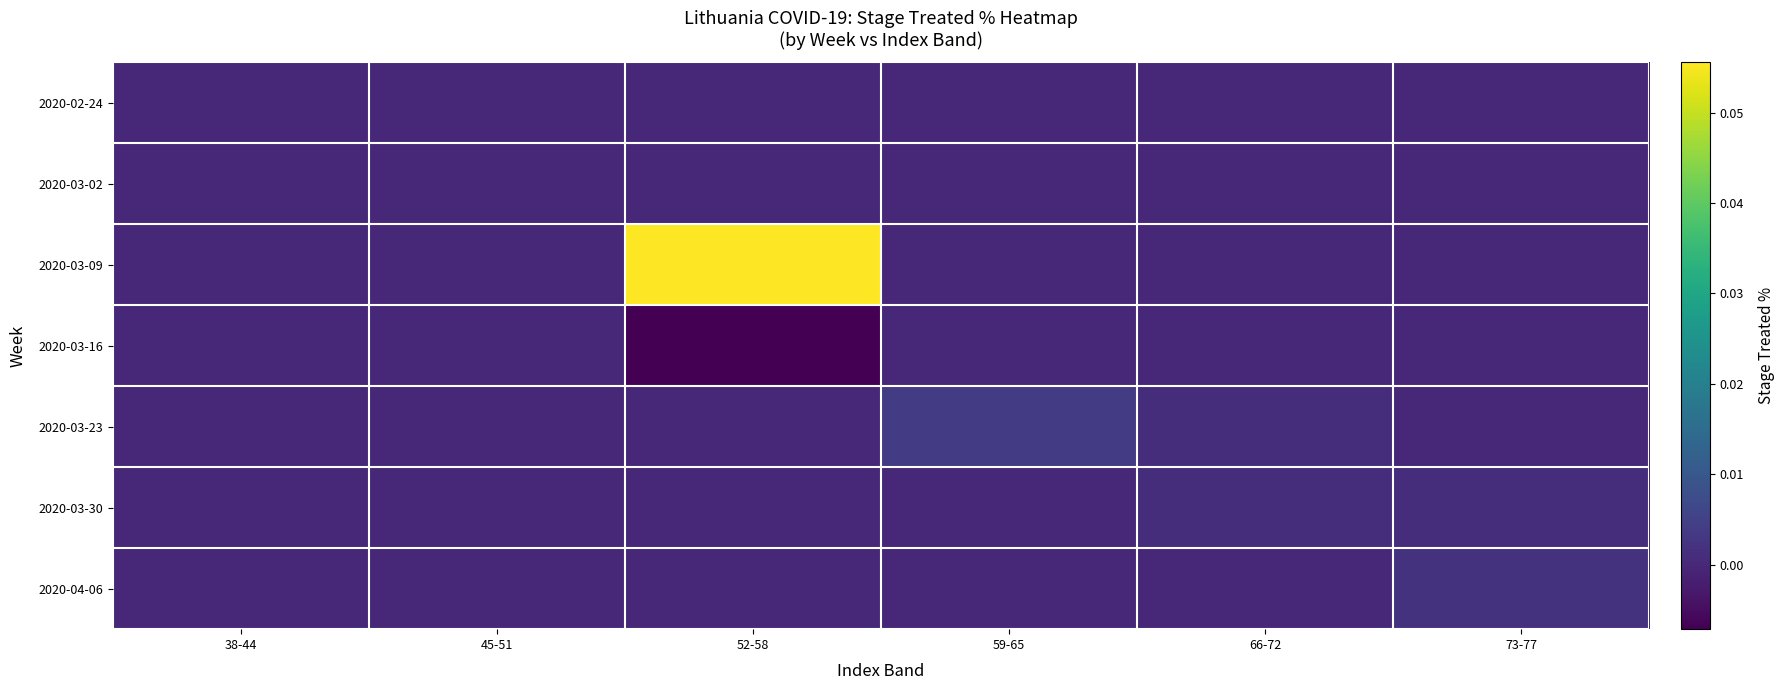

Reading right to left, what are all the values shown in this chart?

2020-02-24: 73-77=0.0	66-72=0.0	59-65=0.0	52-58=0.0	45-51=0.0	38-44=0.0
2020-03-02: 73-77=0.0	66-72=0.0	59-65=0.0	52-58=0.0	45-51=0.0	38-44=0.0
2020-03-09: 73-77=0.0	66-72=0.0	59-65=0.0	52-58=0.1	45-51=0.0	38-44=0.0
2020-03-16: 73-77=0.0	66-72=0.0	59-65=0.0	52-58=-0.0	45-51=0.0	38-44=0.0
2020-03-23: 73-77=0.0	66-72=0.0	59-65=0.0	52-58=0.0	45-51=0.0	38-44=0.0
2020-03-30: 73-77=0.0	66-72=0.0	59-65=0.0	52-58=0.0	45-51=0.0	38-44=0.0
2020-04-06: 73-77=0.0	66-72=0.0	59-65=0.0	52-58=0.0	45-51=0.0	38-44=0.0